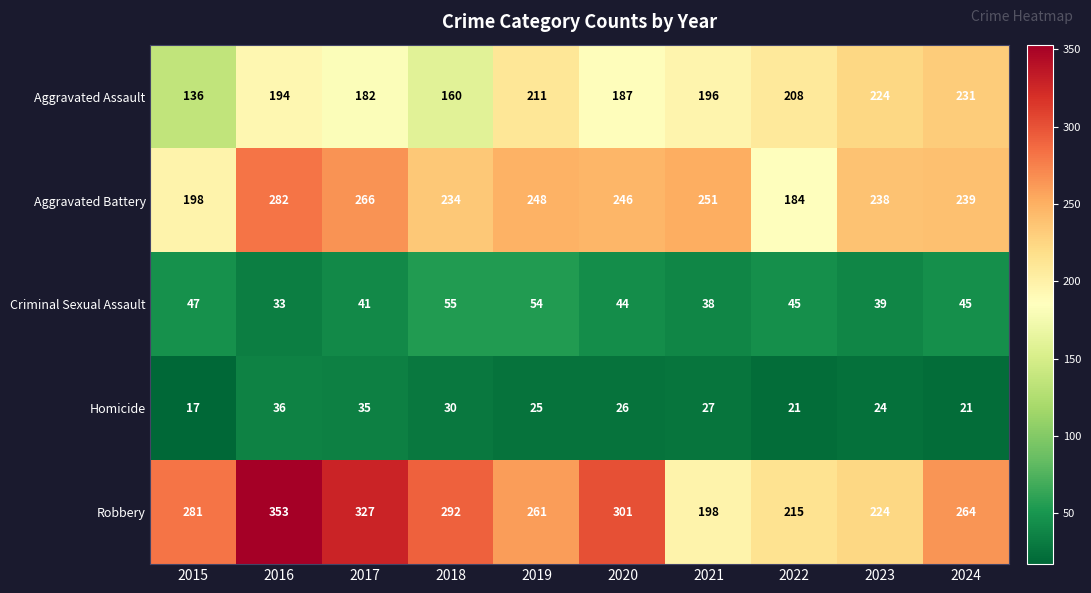

How many series are shown in this chart?

5